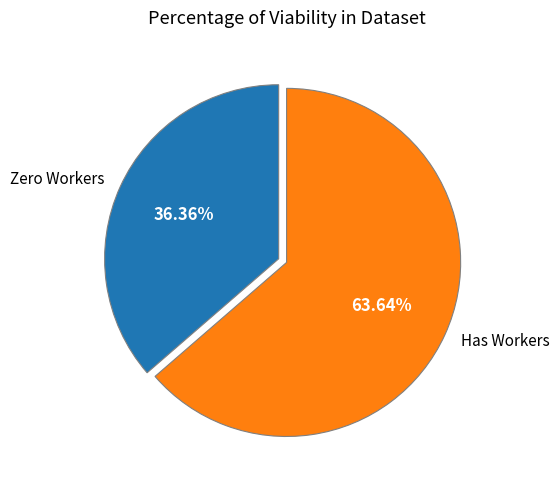

Is Zero Workers the majority of the pie?

No